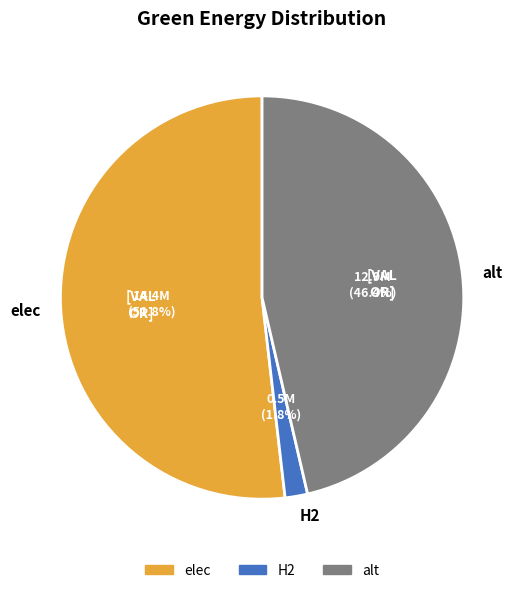

To the nearest percent, what is the combined percentage of elec and alt?

98%